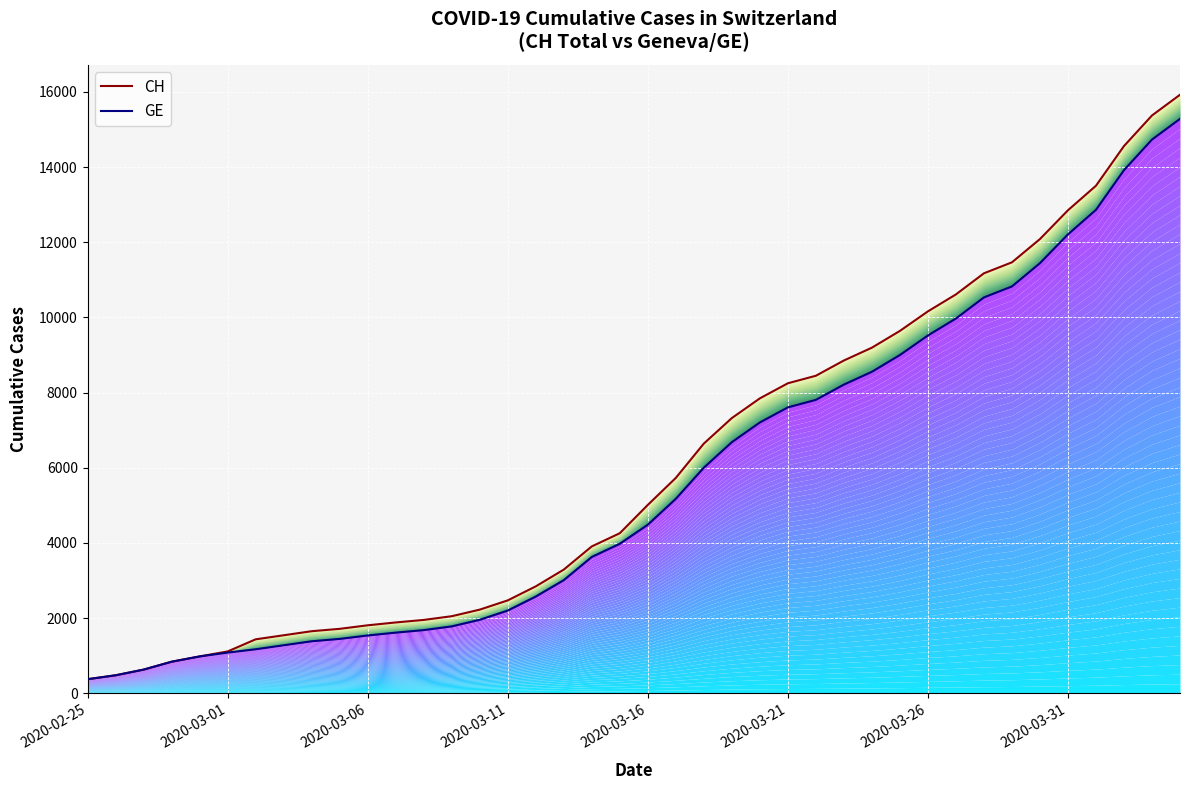

At which category does the chart reach its minimum across all series?

2020-02-25